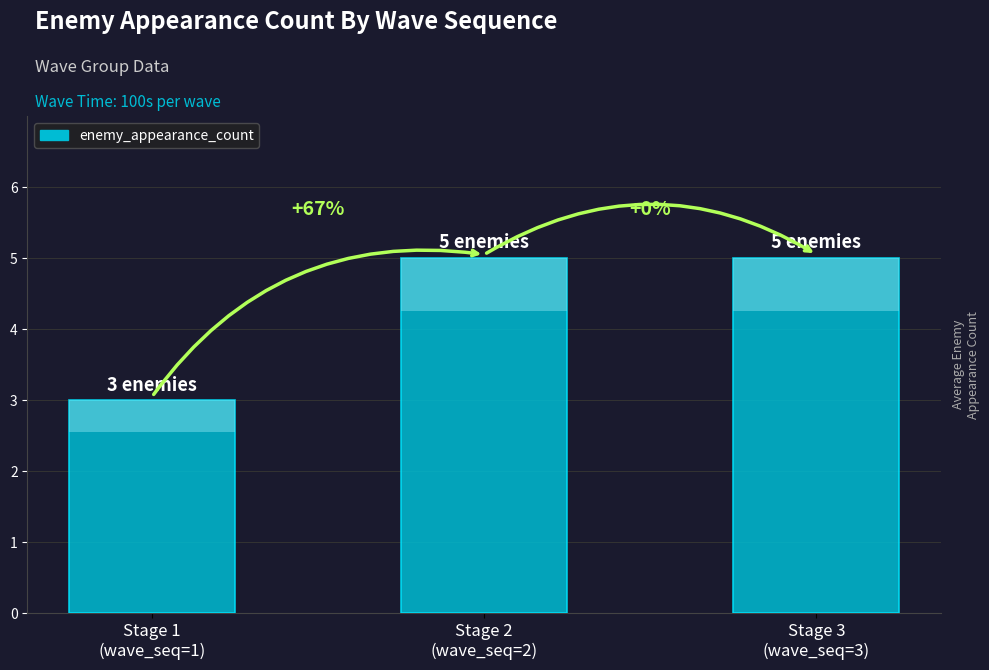

True or false: the data shows 9 at Stage 2
(wave_seq=2).

False